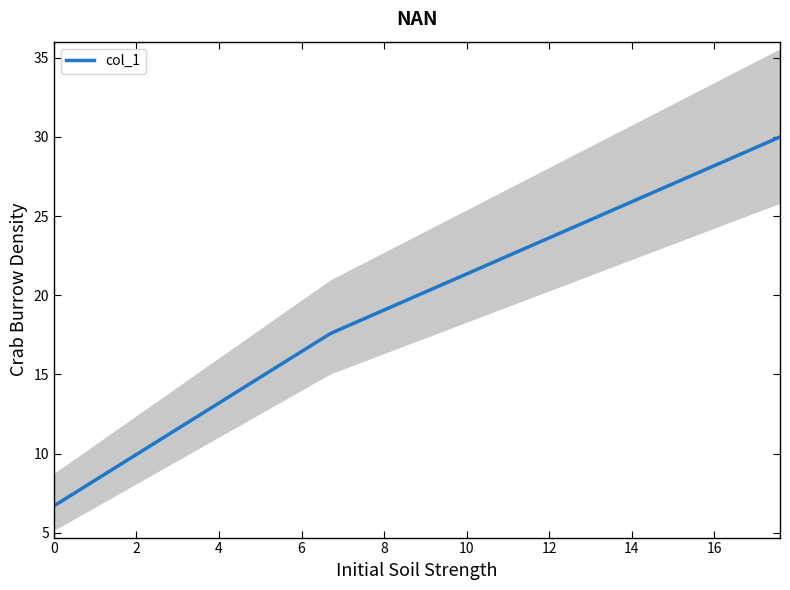

Count the number of categories in the chart.

3